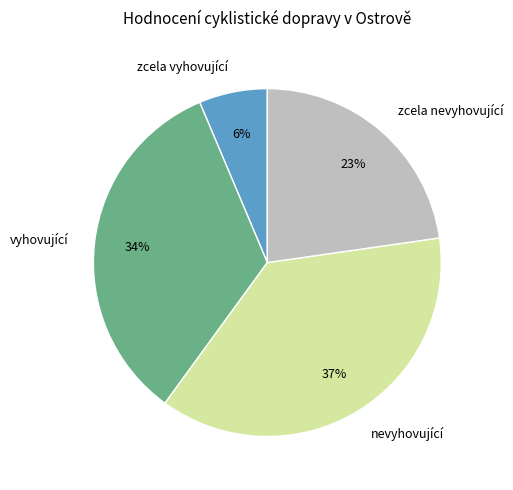

Does nevyhovující represent more than half of the total?

No